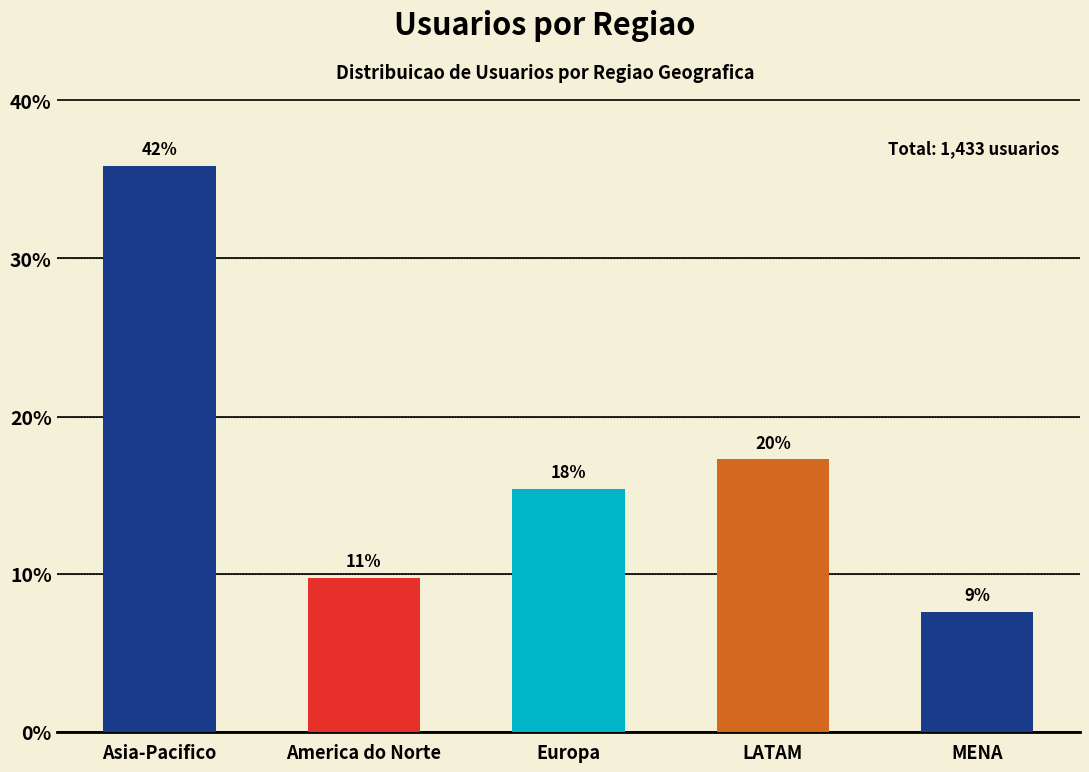

List the labels in order of value, smallest first.

MENA, America do Norte, Europa, LATAM, Asia-Pacifico